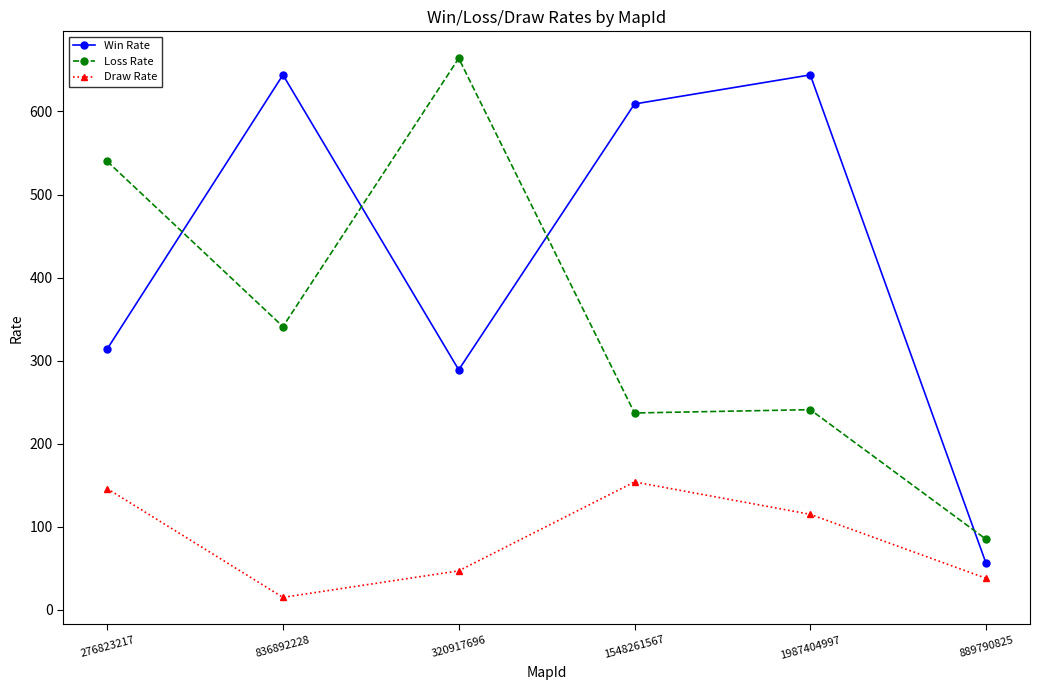

What is the spread (max minus min) of values at 1548261567?

455